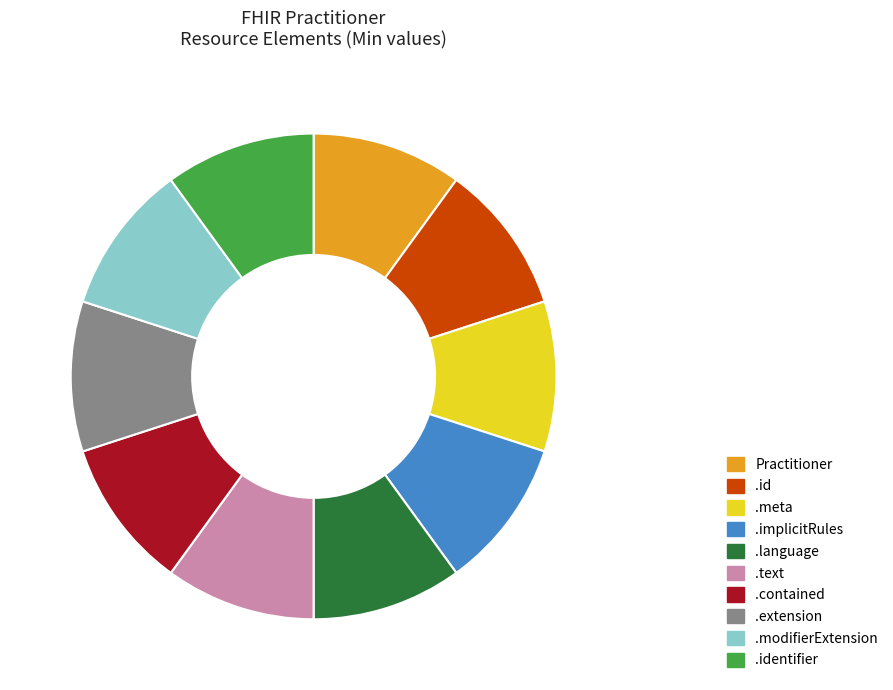

True or false: .implicitRules accounts for 10% of the total.

True